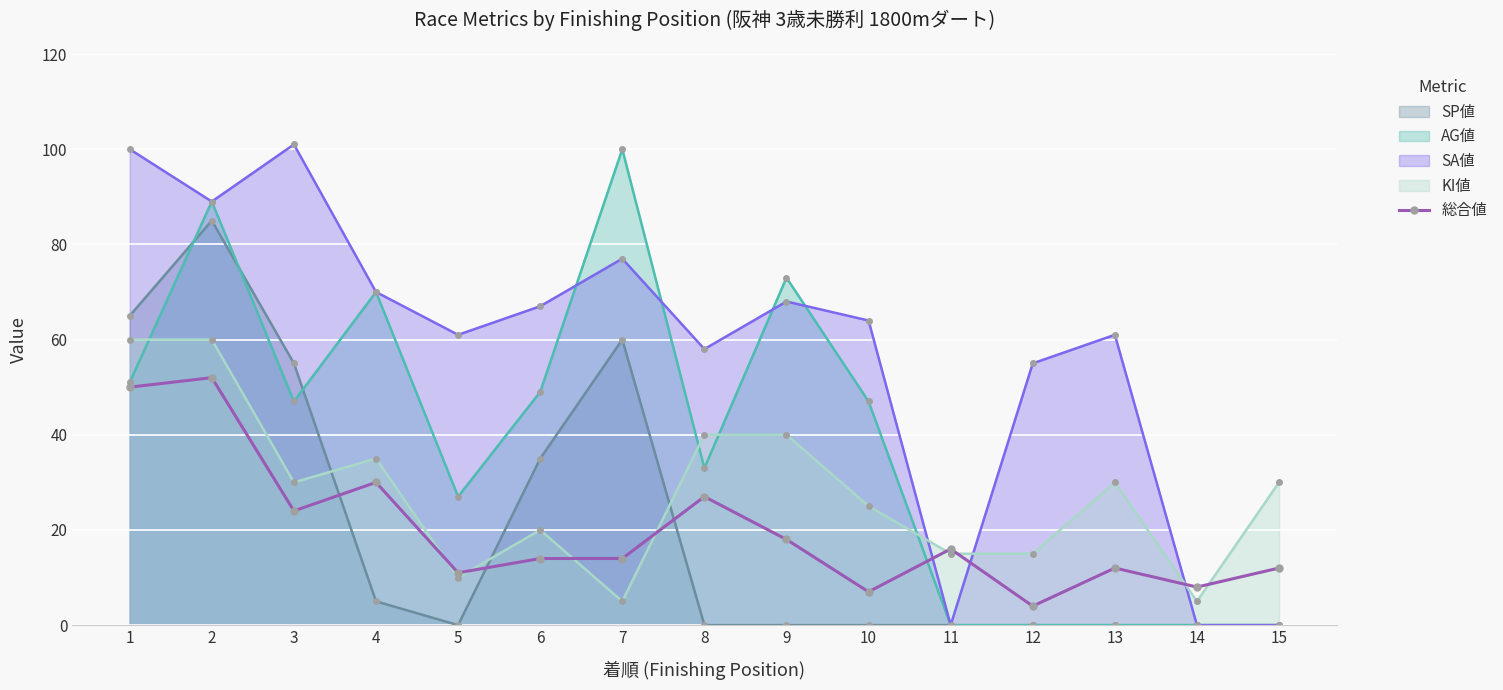

At which label does the data first exceed 14?

1